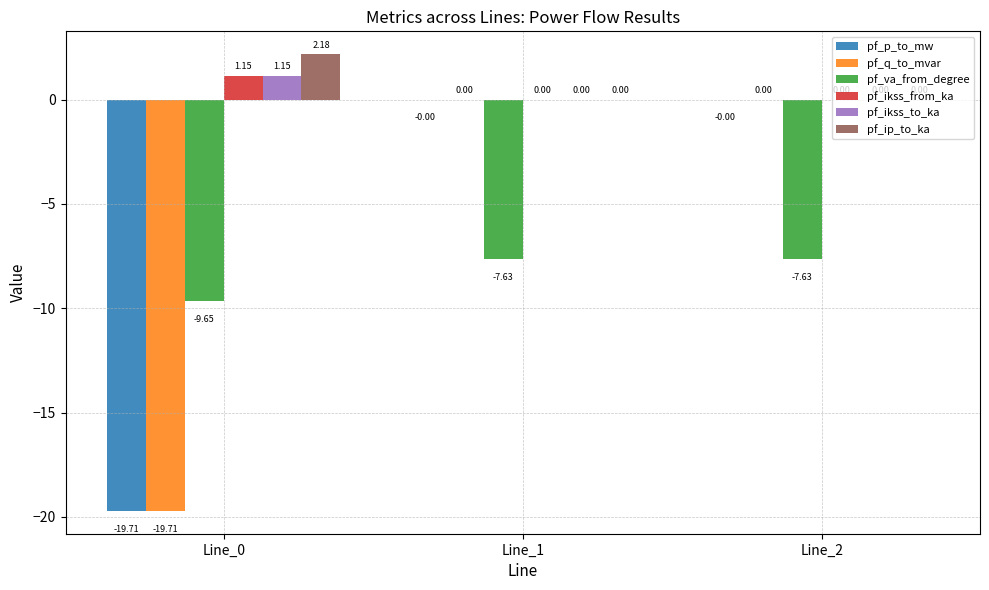

What is the spread (max minus min) of values at Line_0?

21.9